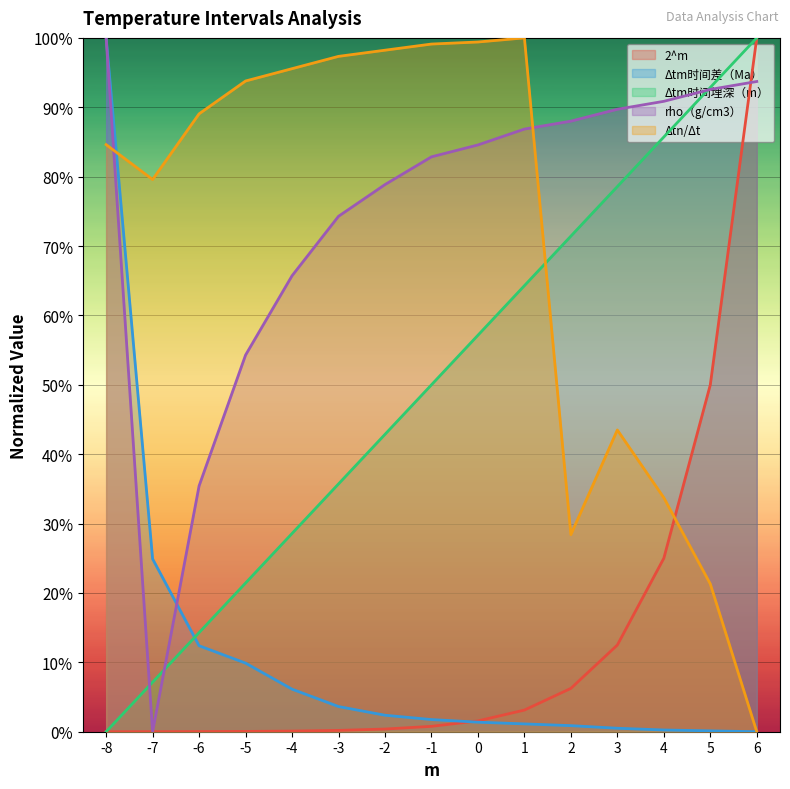

What is the value of the Δtn/Δt point at the 7th from the left?

98.2